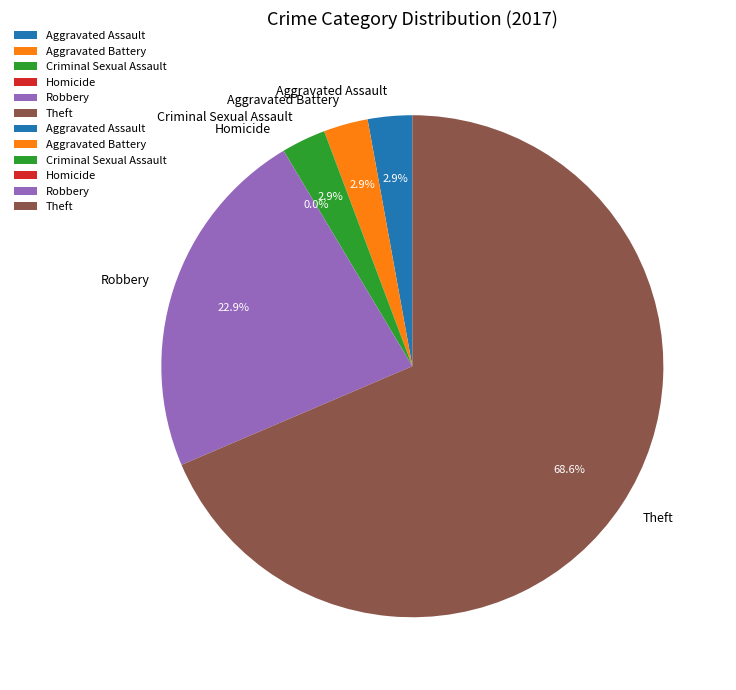

How many slices are in this pie chart?

6